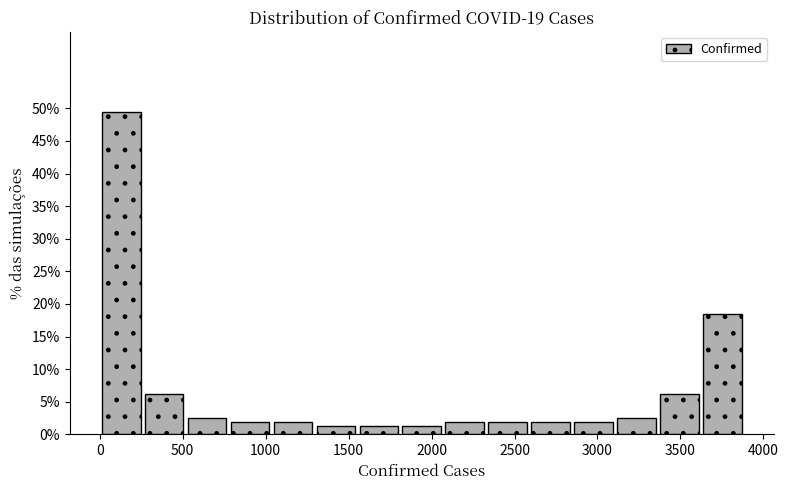

Reading left to right, list every bar in this chart as the range it spans on the x-axis followed by its height. Neither the bar edges nor the heights are printed on the chart, so give them approximately, as read against the axes.

0 to 250: 49.5
250 to 500: 6.0
500 to 800: 2.5
800 to 1050: 2.0
1050 to 1300: 2.0
1300 to 1550: 1.0
1550 to 1800: 1.0
1800 to 2050: 1.0
2050 to 2350: 2.0
2350 to 2600: 2.0
2600 to 2850: 2.0
2850 to 3100: 2.0
3100 to 3350: 2.5
3350 to 3600: 6.0
3600 to 3900: 18.5